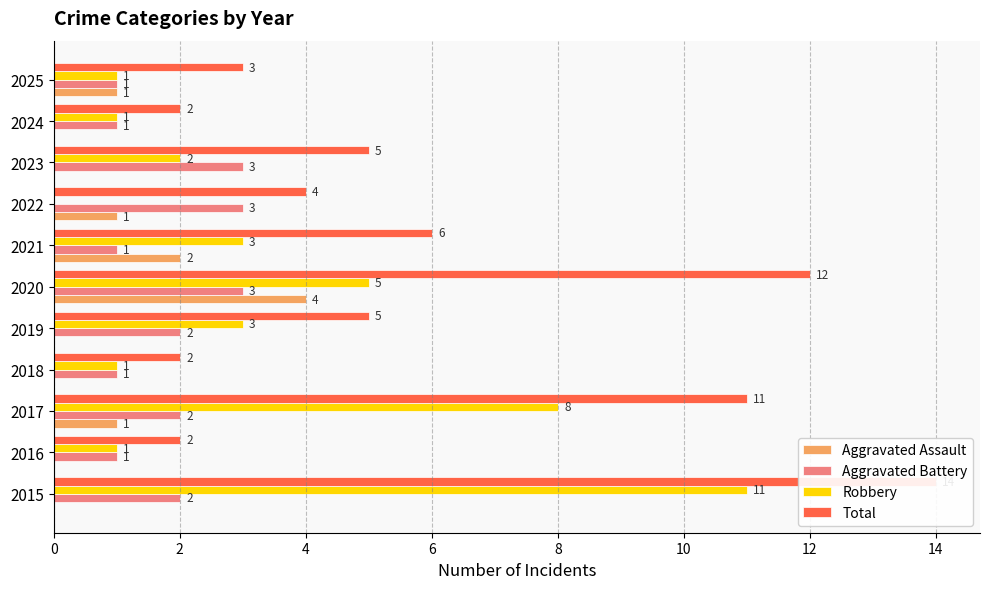

Which series has the largest total across all categories?

Total